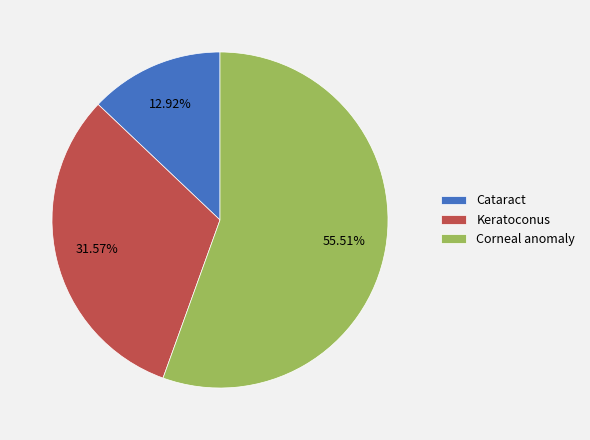

To the nearest percent, what percentage of the pie is Corneal anomaly?

56%